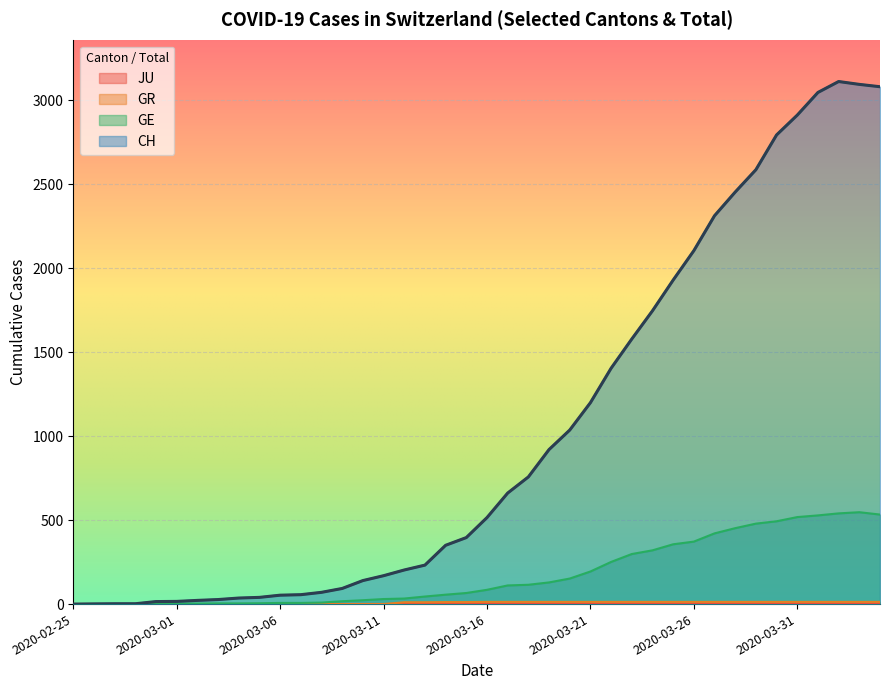

How many lines are shown in the chart?

4